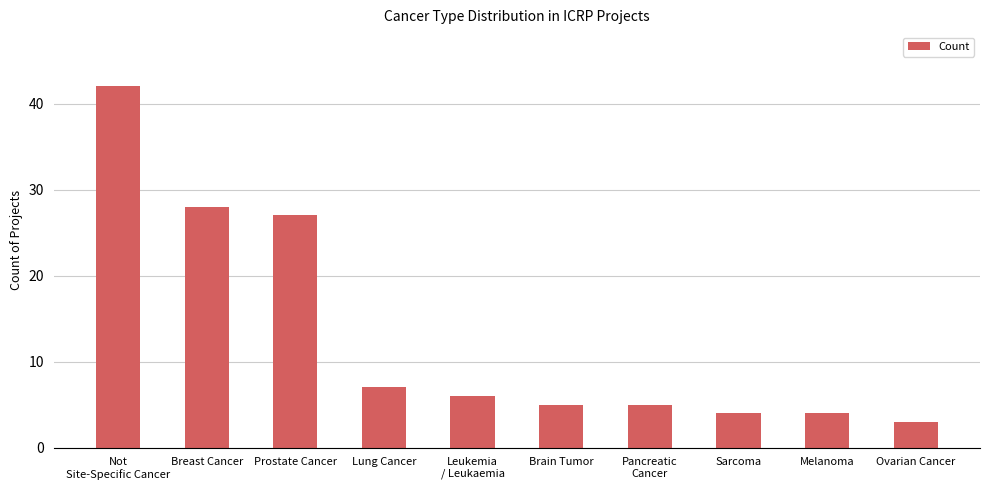

What is the sum of all values?

131